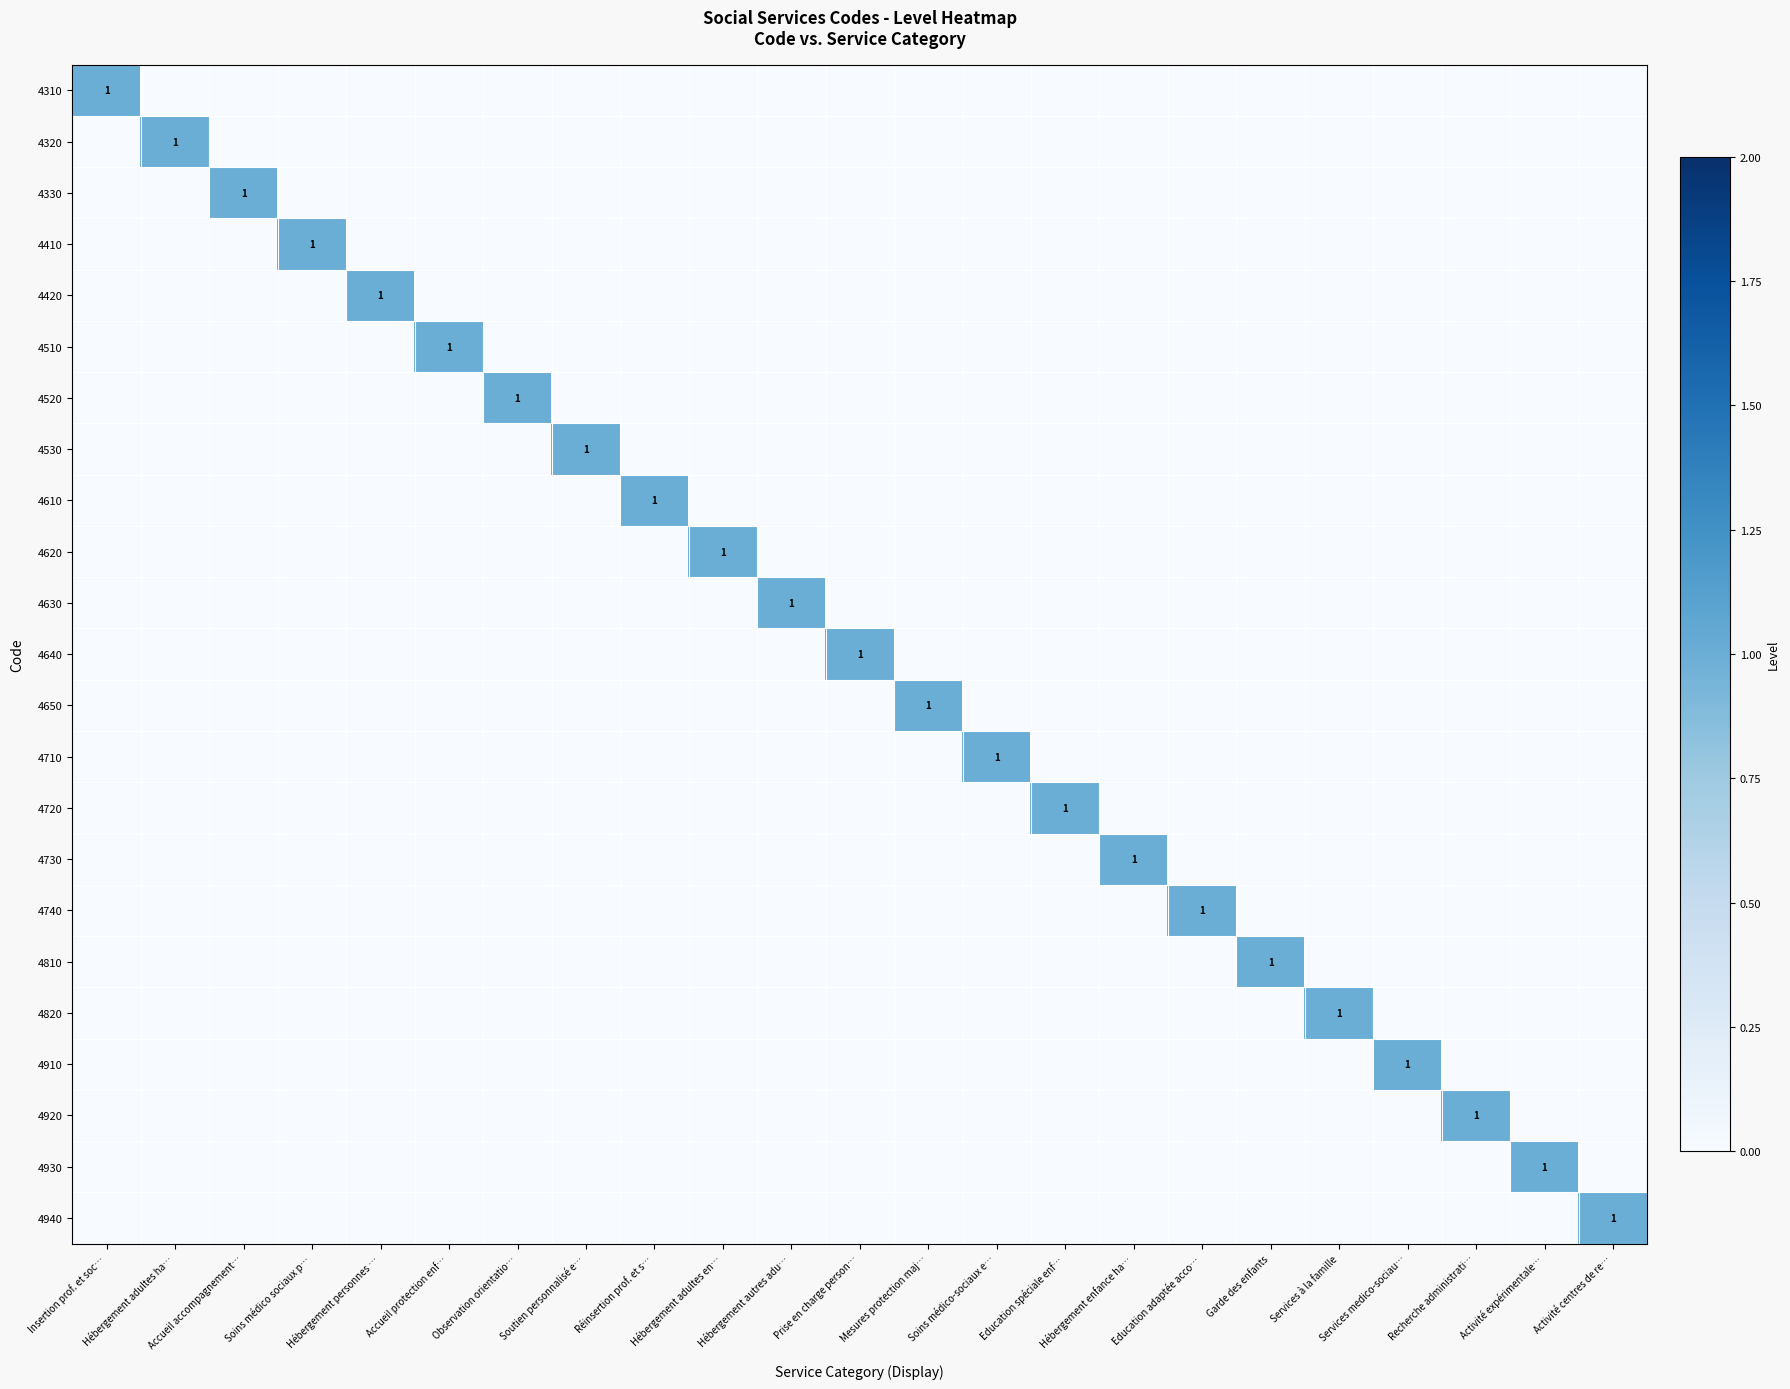

How many series are shown in this chart?

23